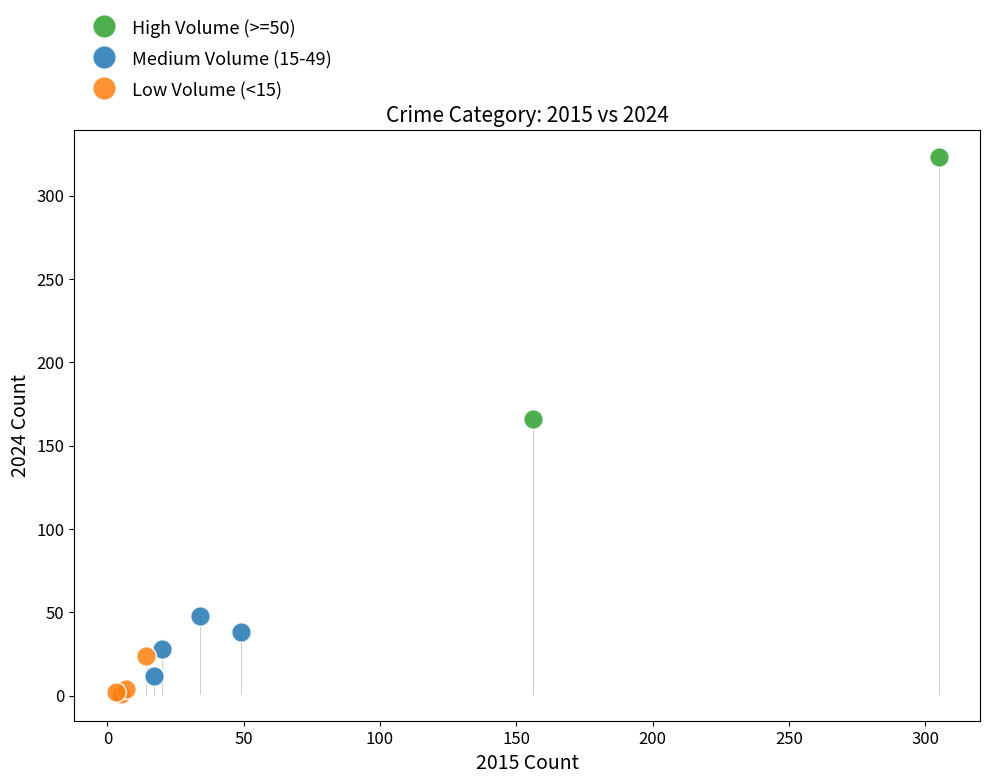

Which series contains the lowest Y value?

Low Volume (<15)